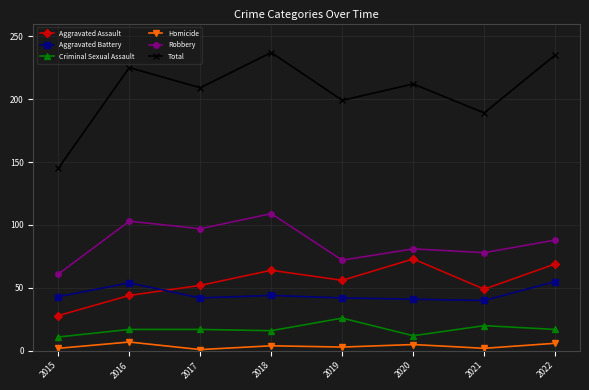

How many values in the Criminal Sexual Assault series are below 17?

3